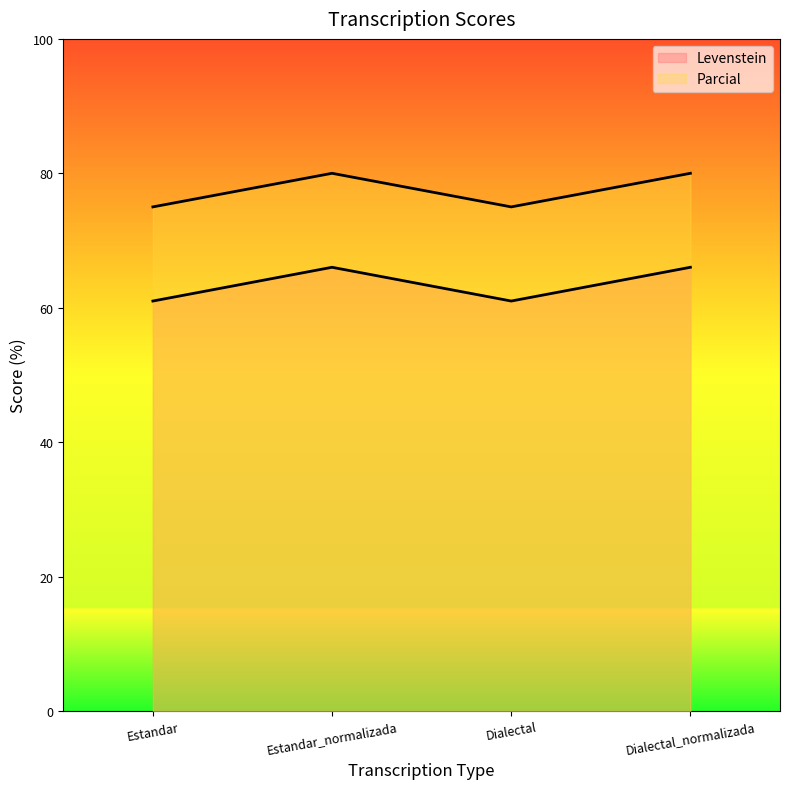

What is the label of the 3rd point from the right?

Estandar_normalizada